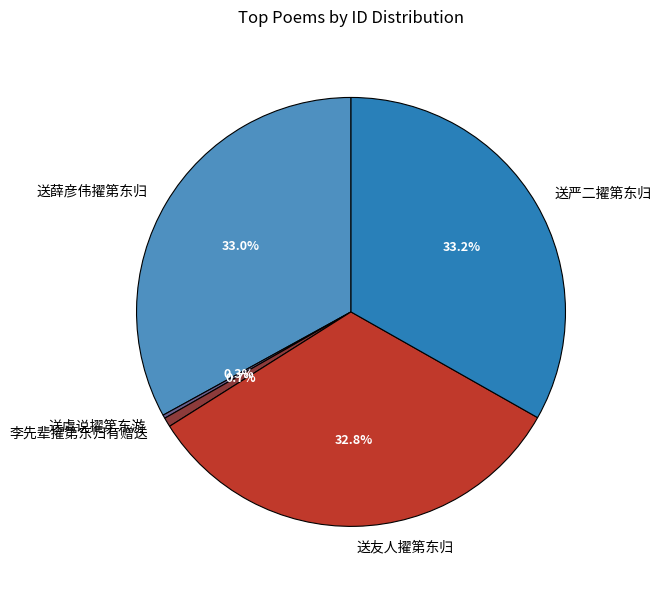

Between 李先辈擢第东归有赠送 and 送薛彦伟擢第东归, which is larger?

送薛彦伟擢第东归